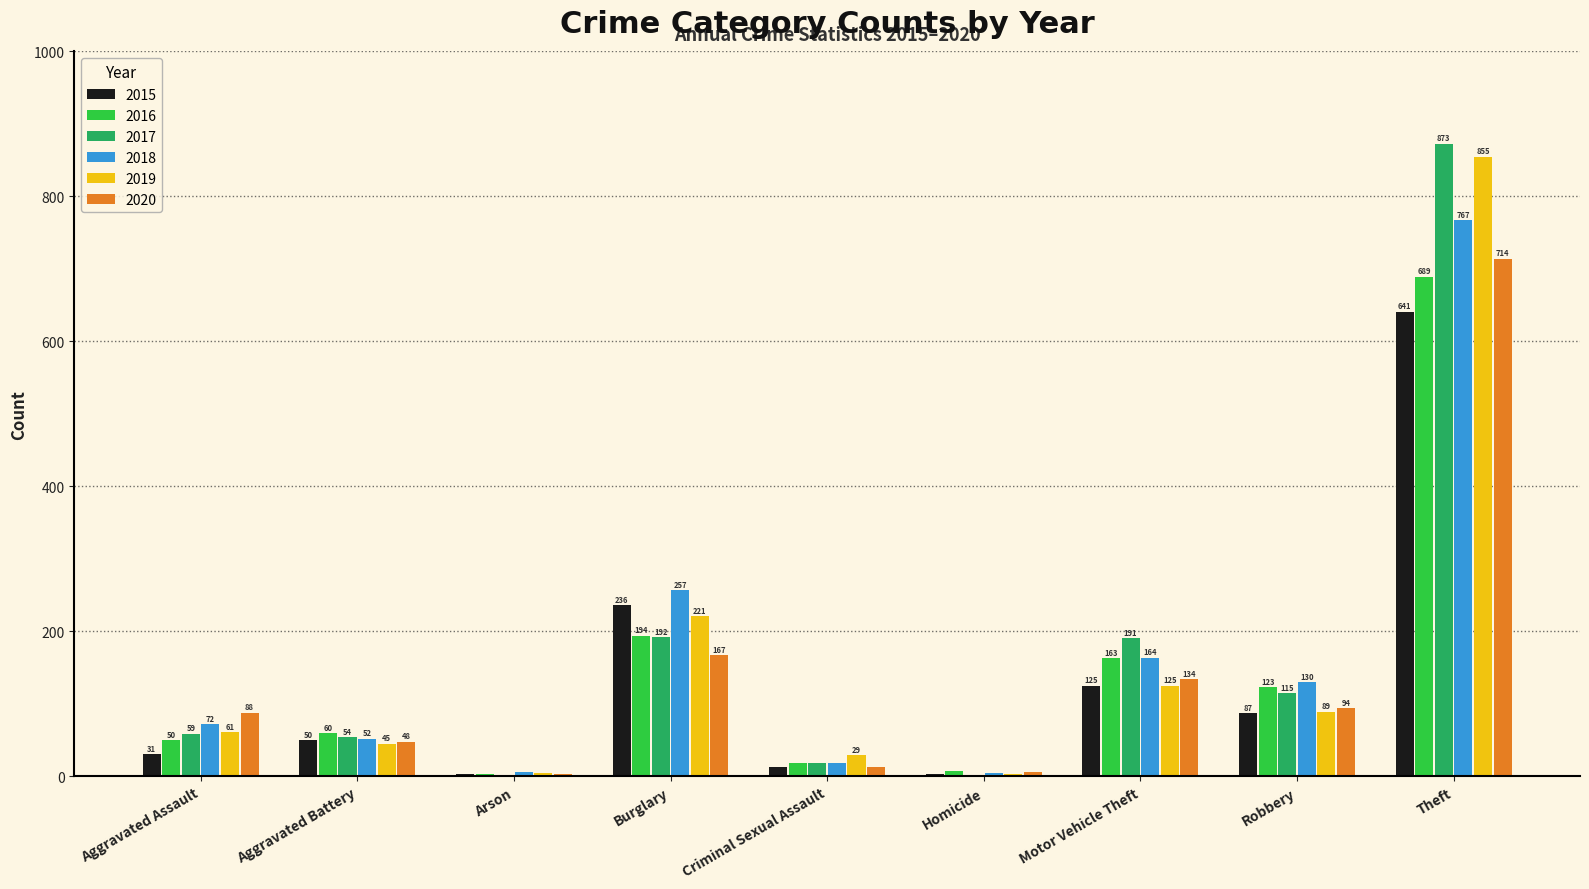

What is the sum of all 2019 values?

1433